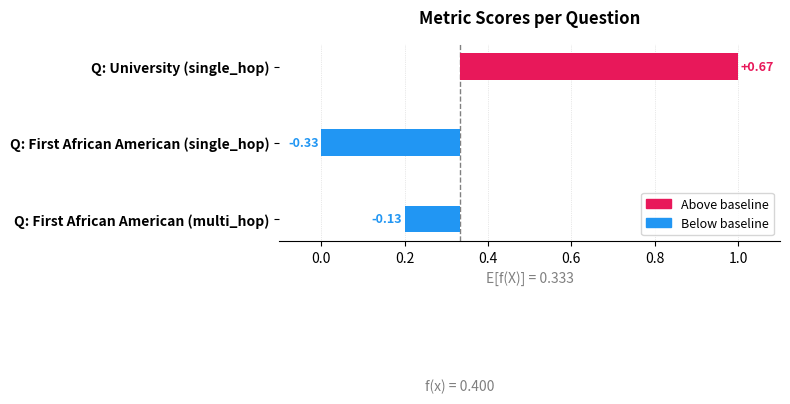

What is the sum of the values at Q: First African American (multi_hop) and Q: University (single_hop)?

0.5